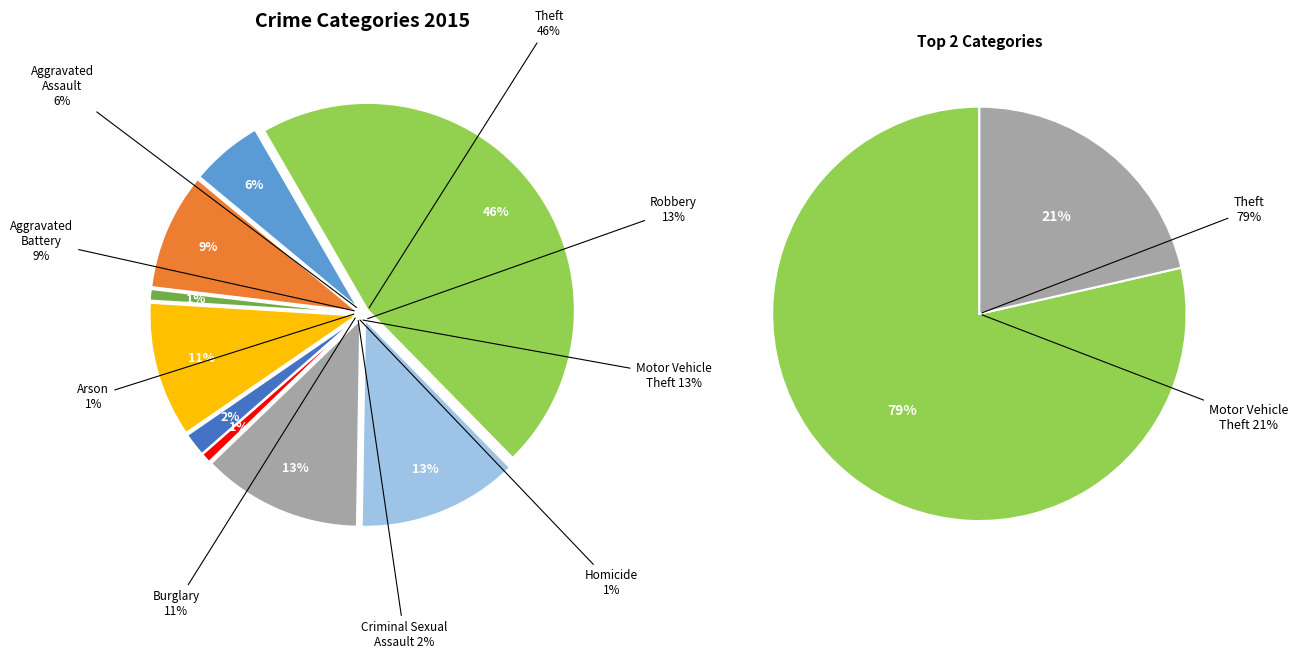

Rank the categories by value from highest to lowest.

Theft, Robbery, Motor Vehicle Theft, Burglary, Aggravated Battery, Aggravated Assault, Criminal Sexual Assault, Arson, Homicide